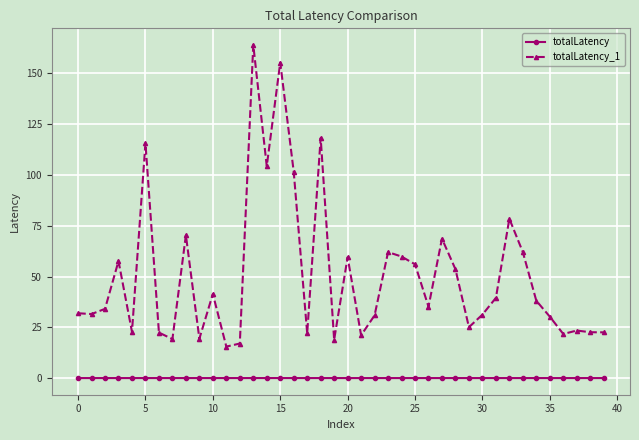

True or false: totalLatency_1 has more than 2 points higher than both neighbors.

True